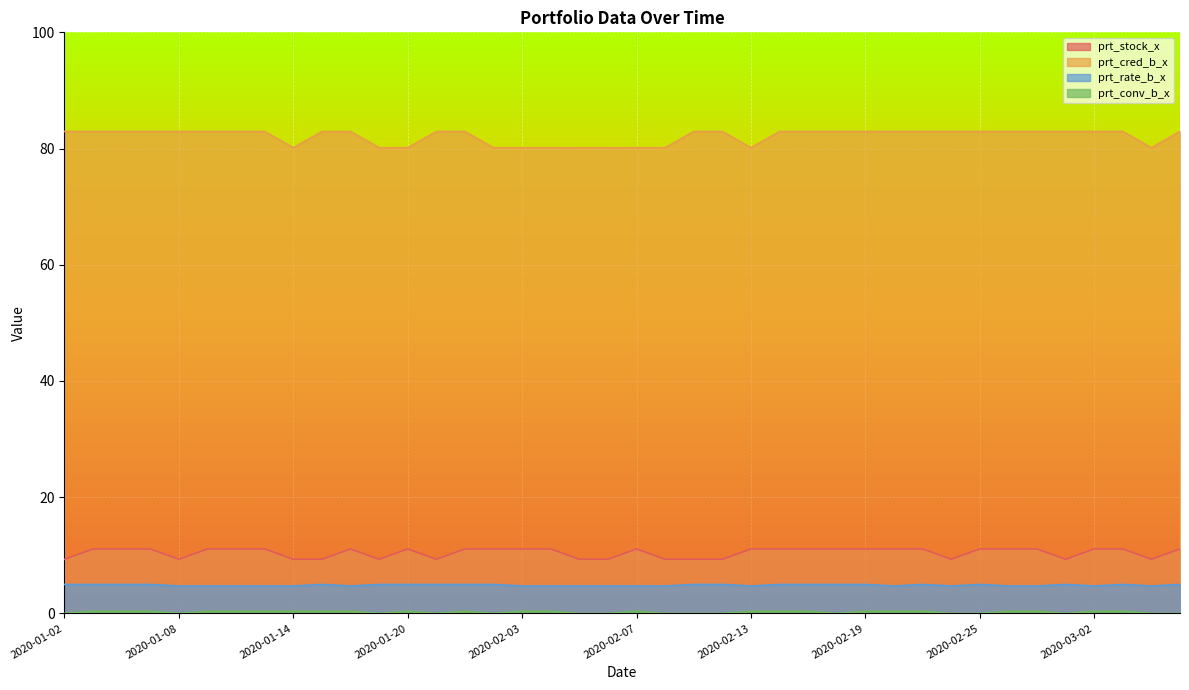

Does the chart display data point markers on the line(s)?

No